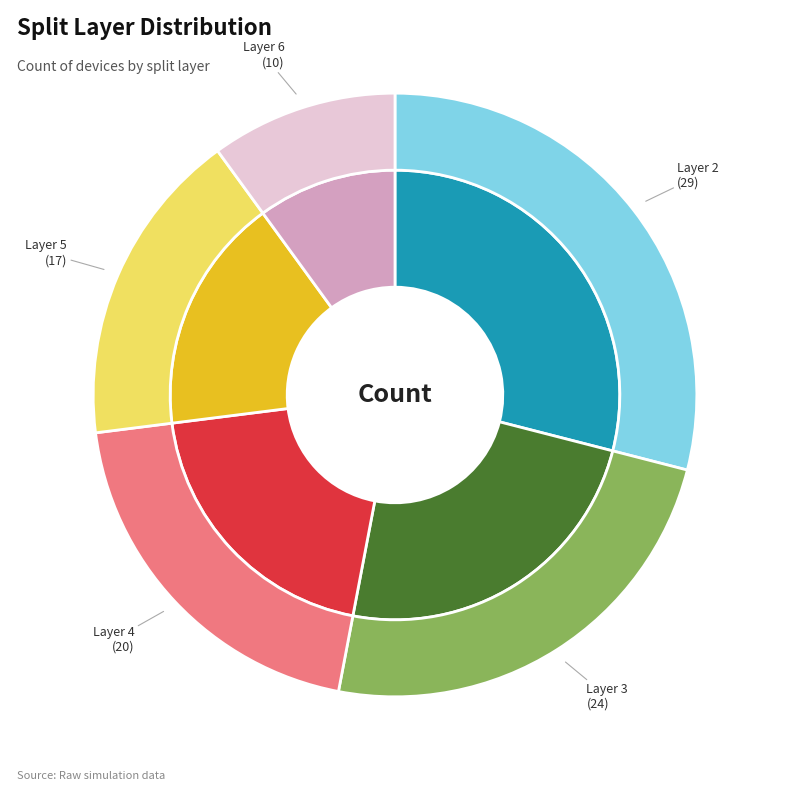

To the nearest percent, what portion does 5 represent?

17%